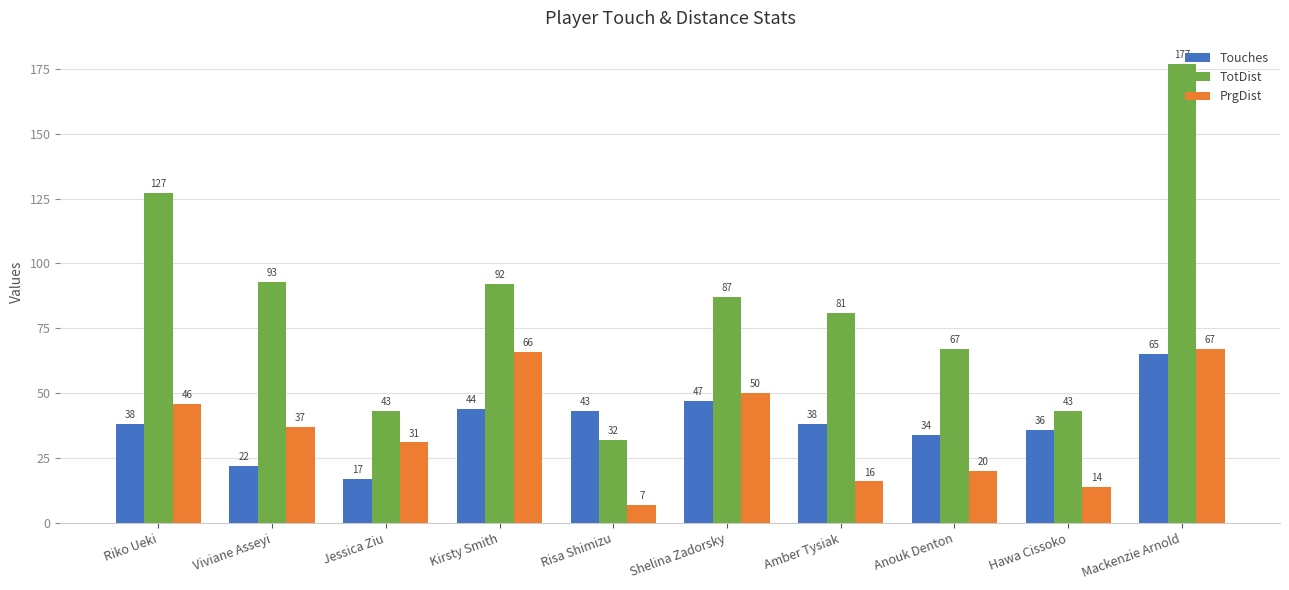

Rank the series by their maximum value, from lowest to highest.

Touches, PrgDist, TotDist